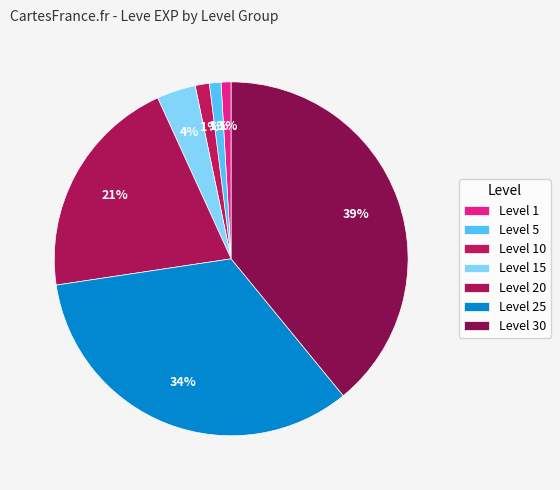

How many slices are in this pie chart?

7